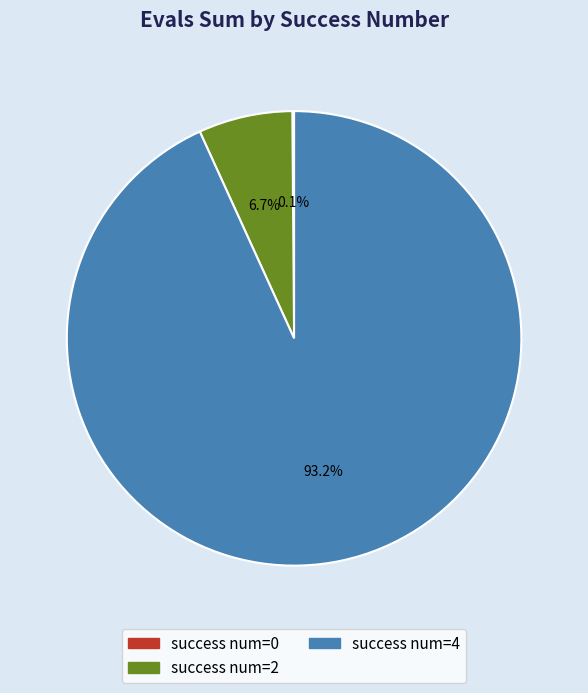

What percentage is NOT represented by success num=2?

93.3%